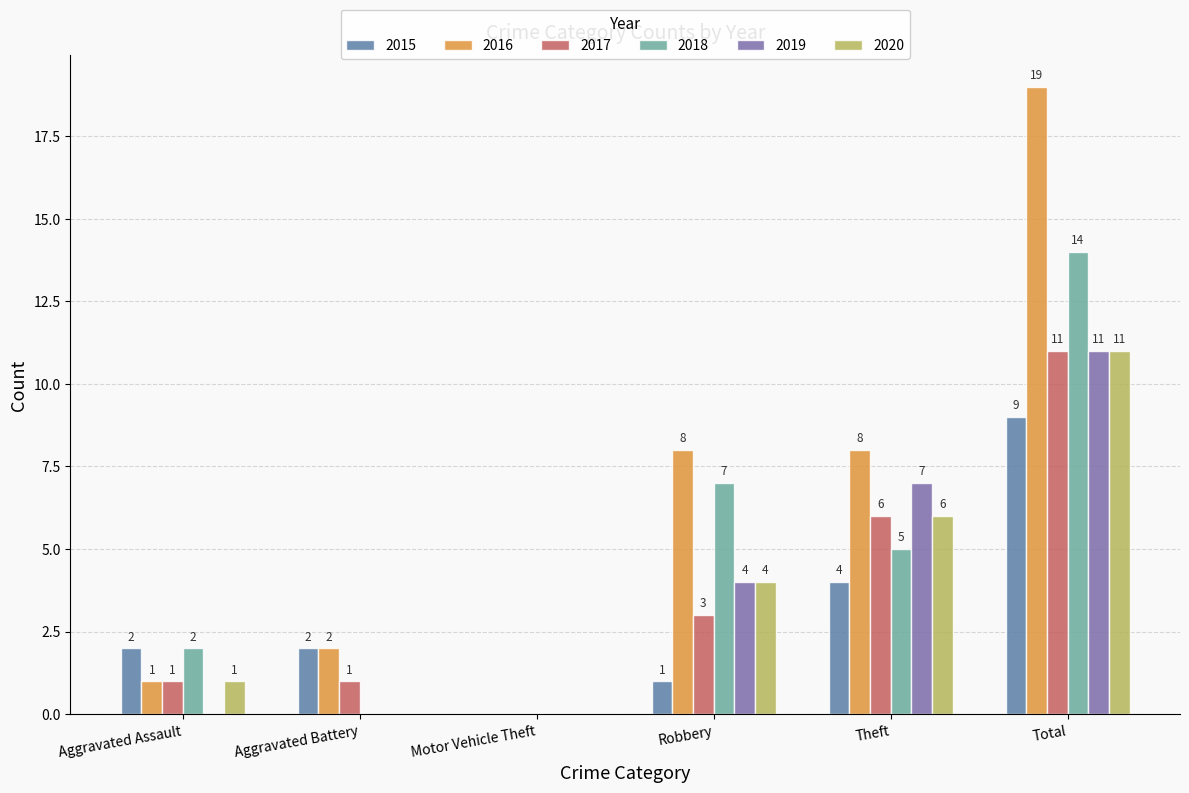

Does the chart contain stacked bars?

No